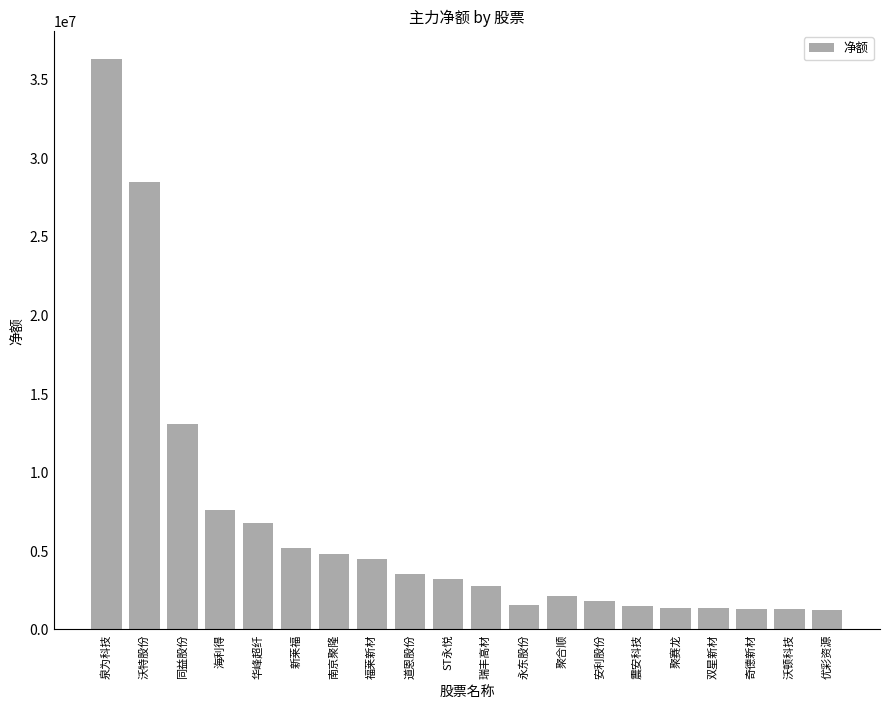

What position from the right is 奇德新材?

3